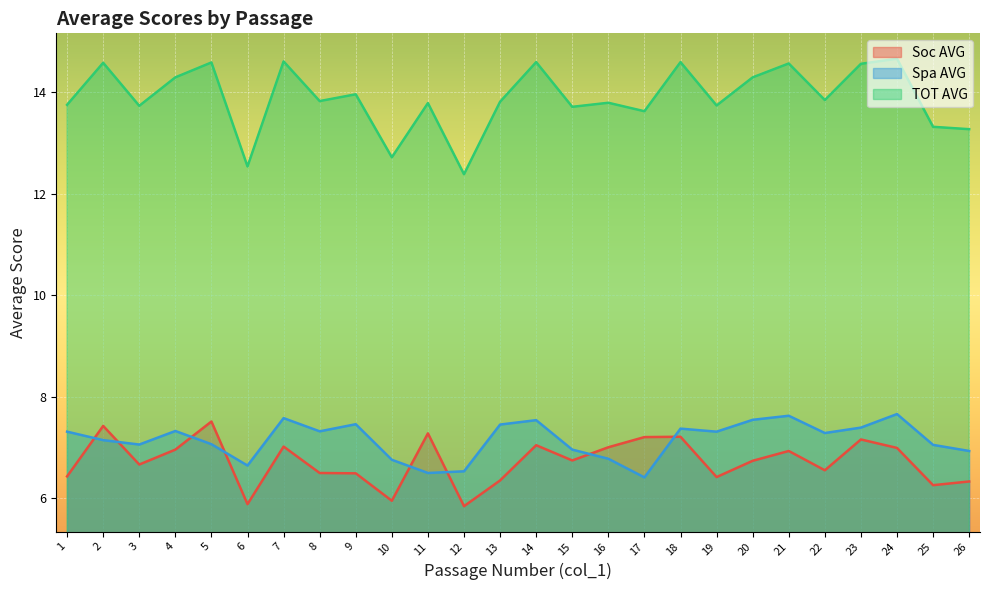

Does the chart display data point markers on the line(s)?

No